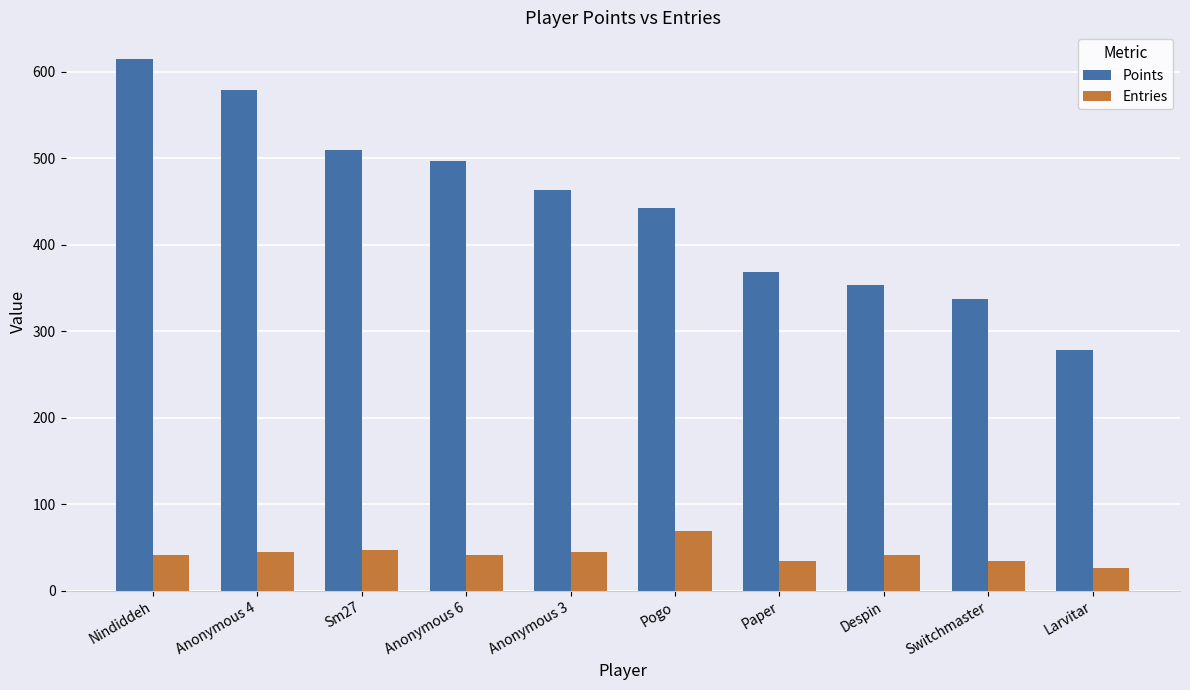

Which series has the largest range (max minus min)?

Points